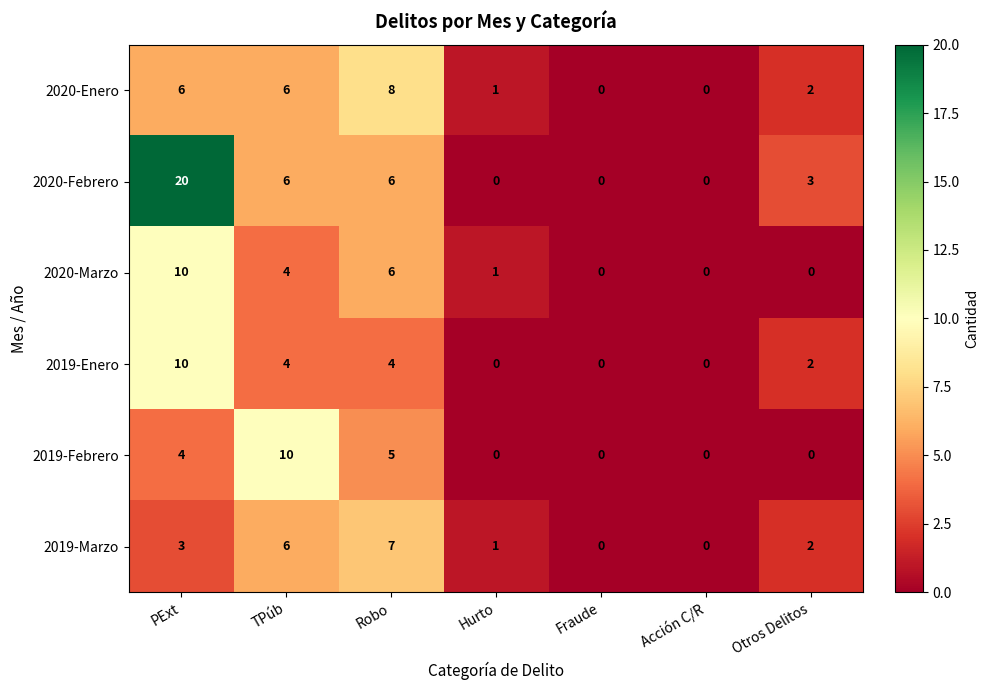

At which label does 2020-Enero first exceed 2?

PExt